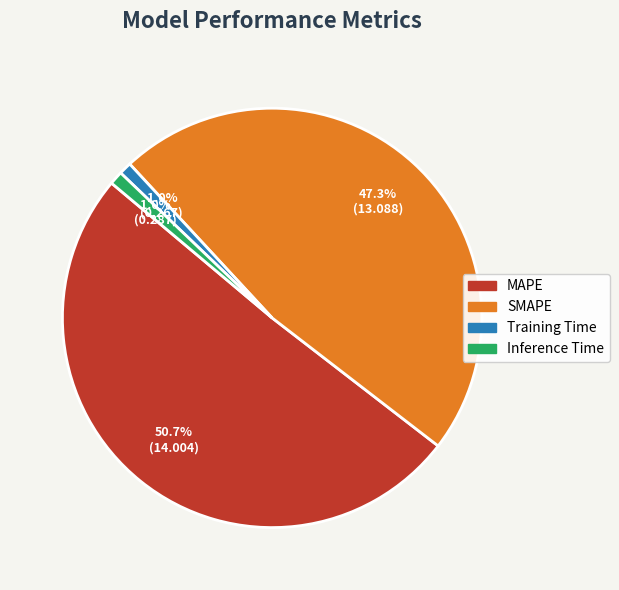

True or false: Inference Time accounts for 11% of the total.

False